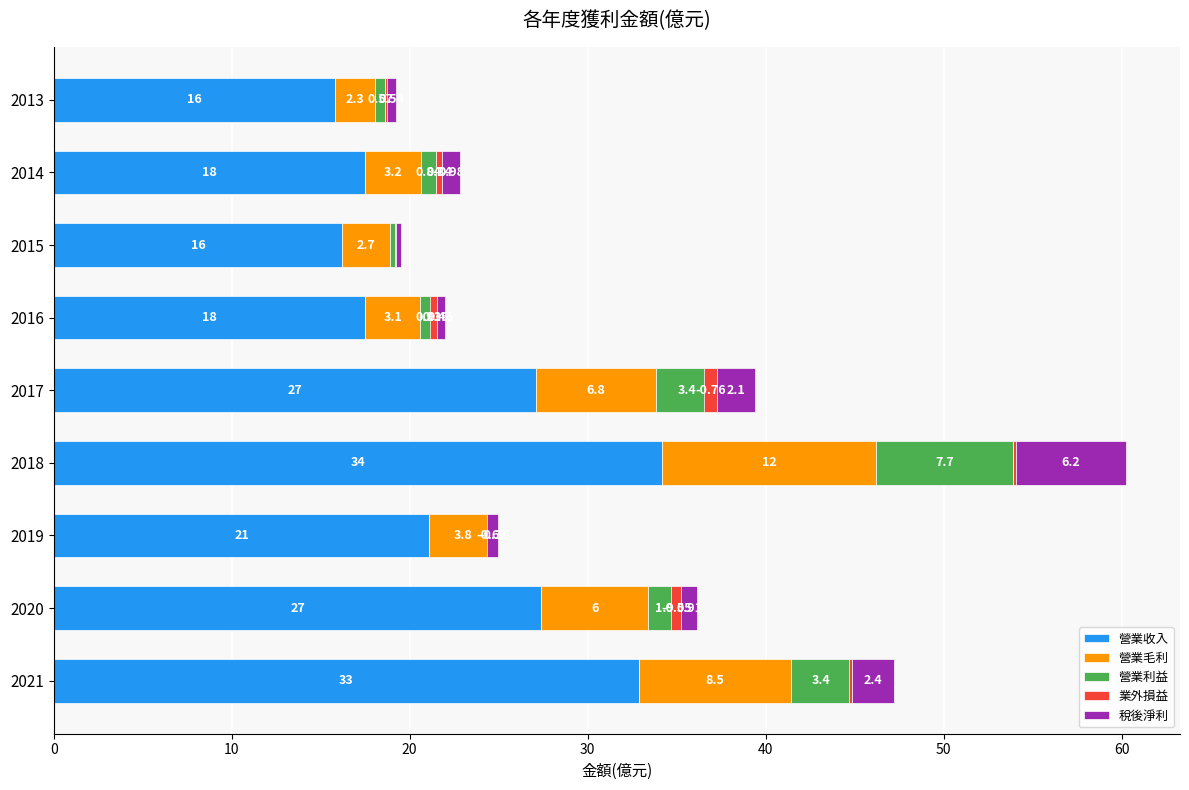

How many values in 稅後淨利 are below zero?

1